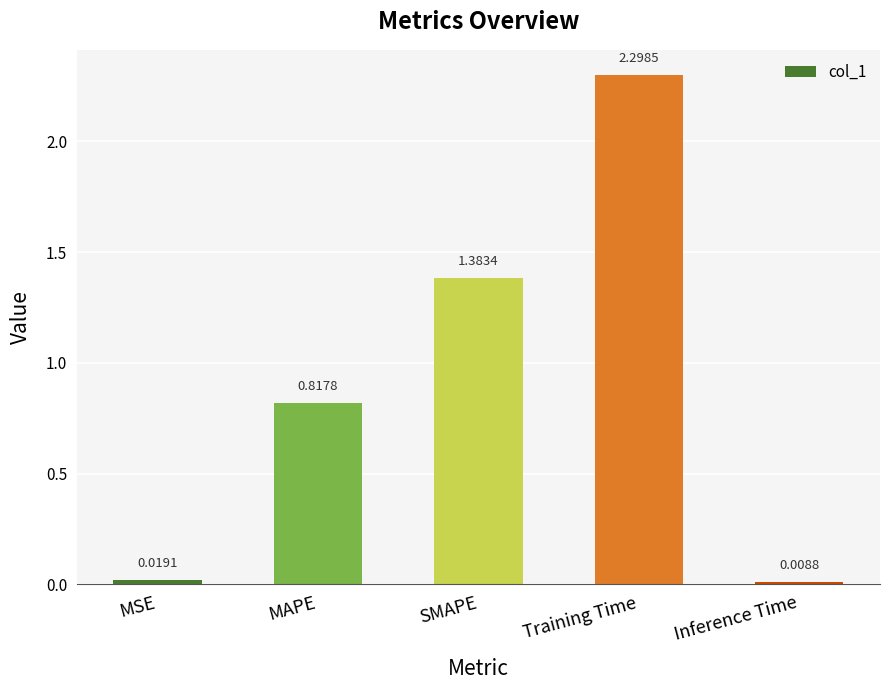

Which category has the lowest value across all series?

Inference Time